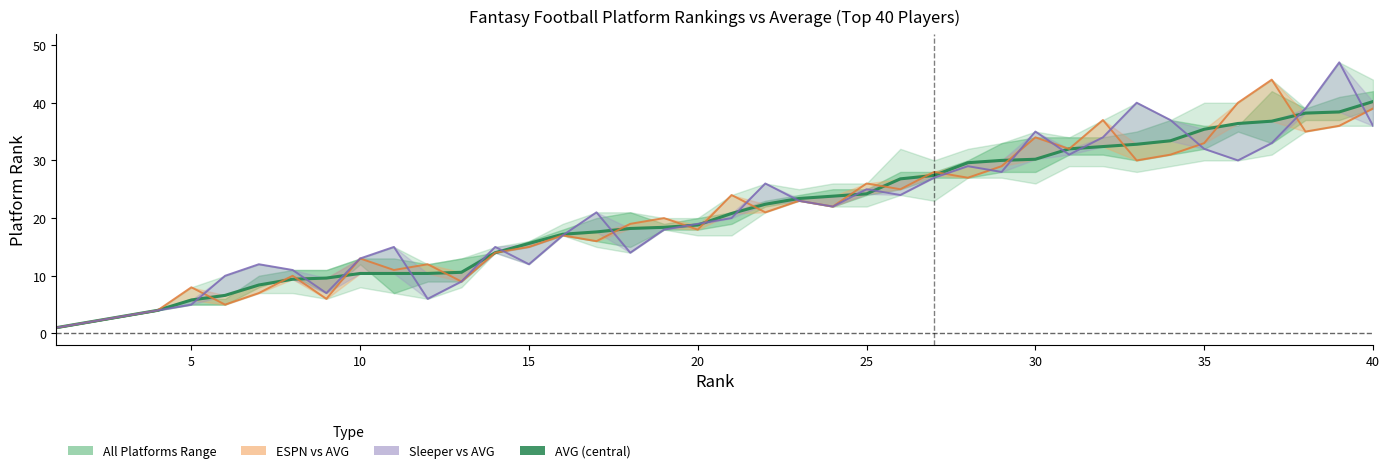

What is the value of the Sleeper point at the 38th from the left?

39.0